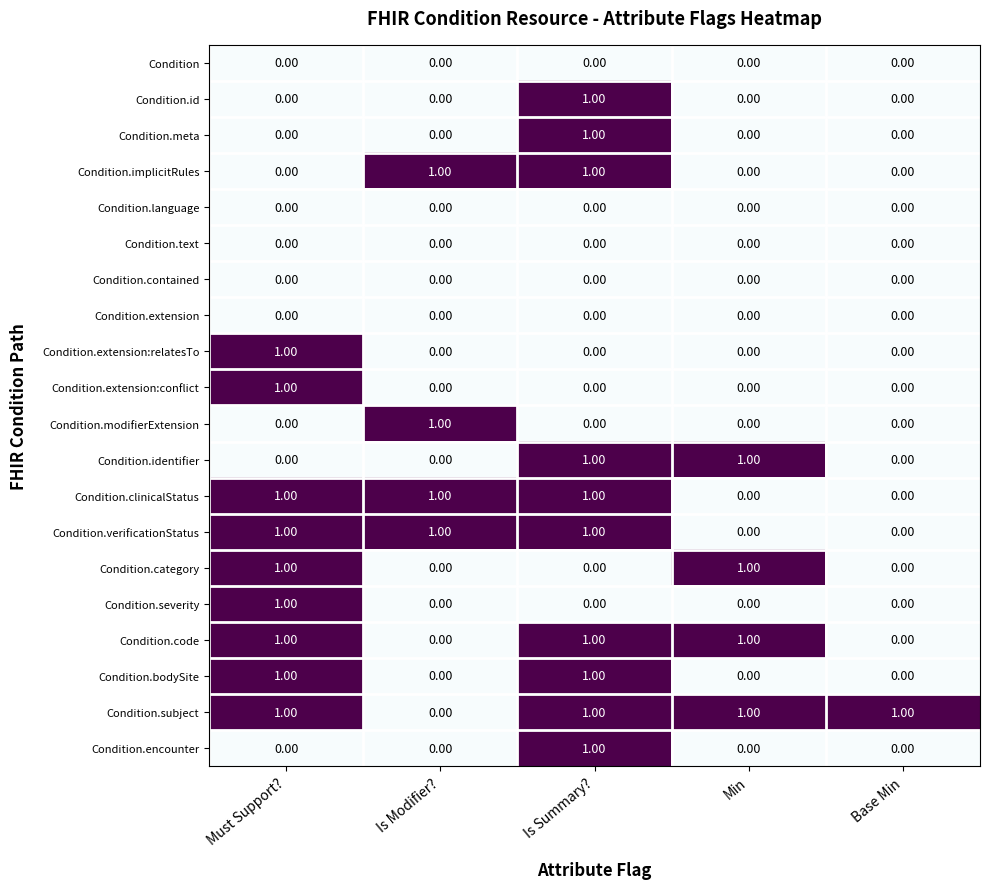

What is the total value across all series at Base Min?

1